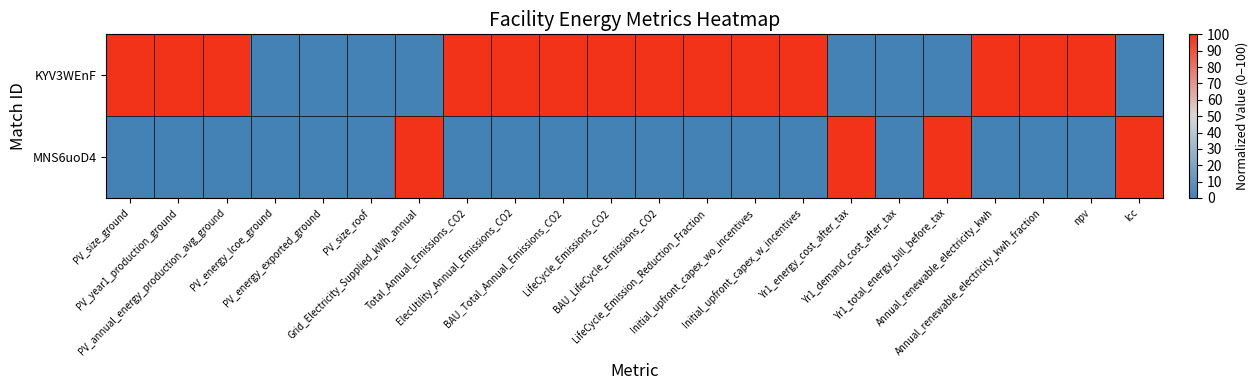

Reading left to right, list all the values displayed in this chart.

KYV3WEnF: PV_size_ground=100	PV_year1_production_ground=100	PV_annual_energy_production_avg_ground=100	PV_energy_lcoe_ground=0	PV_energy_exported_ground=0	PV_size_roof=0	Grid_Electricity_Supplied_kWh_annual=0	Total_Annual_Emissions_CO2=100	ElecUtility_Annual_Emissions_CO2=100	BAU_Total_Annual_Emissions_CO2=100	LifeCycle_Emissions_CO2=100	BAU_LifeCycle_Emissions_CO2=100	LifeCycle_Emission_Reduction_Fraction=100	Initial_upfront_capex_wo_incentives=100	Initial_upfront_capex_w_incentives=100	Yr1_energy_cost_after_tax=0	Yr1_demand_cost_after_tax=0	Yr1_total_energy_bill_before_tax=0	Annual_renewable_electricity_kwh=100	Annual_renewable_electricity_kwh_fraction=100	npv=100	lcc=0
MNS6uoD4: PV_size_ground=0	PV_year1_production_ground=0	PV_annual_energy_production_avg_ground=0	PV_energy_lcoe_ground=0	PV_energy_exported_ground=0	PV_size_roof=0	Grid_Electricity_Supplied_kWh_annual=100	Total_Annual_Emissions_CO2=0	ElecUtility_Annual_Emissions_CO2=0	BAU_Total_Annual_Emissions_CO2=0	LifeCycle_Emissions_CO2=0	BAU_LifeCycle_Emissions_CO2=0	LifeCycle_Emission_Reduction_Fraction=0	Initial_upfront_capex_wo_incentives=0	Initial_upfront_capex_w_incentives=0	Yr1_energy_cost_after_tax=100	Yr1_demand_cost_after_tax=0	Yr1_total_energy_bill_before_tax=100	Annual_renewable_electricity_kwh=0	Annual_renewable_electricity_kwh_fraction=0	npv=0	lcc=100